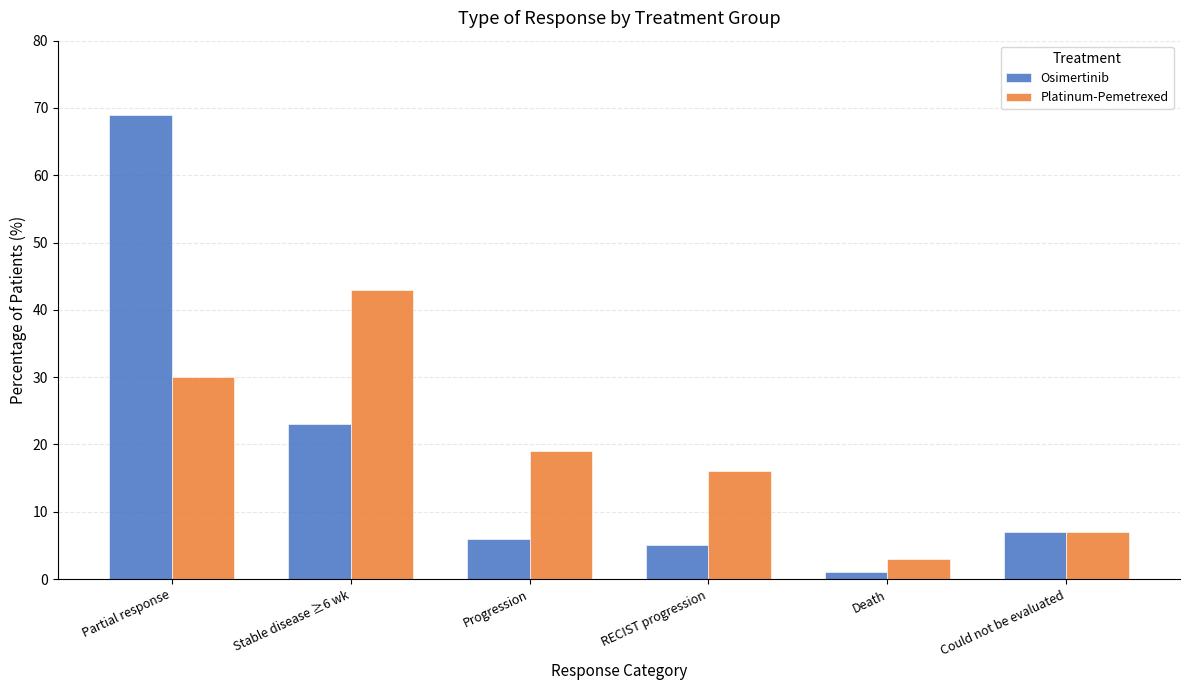

The value of Osimertinib at Could not be evaluated is 7. True or false?

True